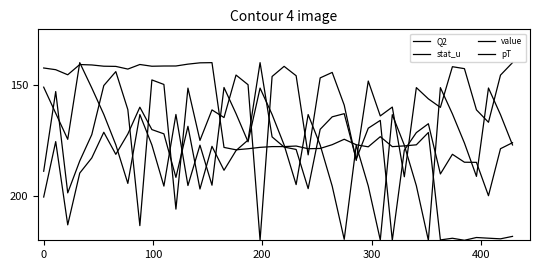

Reading right to left, transcribe all the data shown in this chart.

Q2: 218.2	219.4	219.1	218.8	220.0	219.1	219.8	171.5	177.0	177.5	177.8	173.3	177.9	177.0	174.5	176.9	178.6	178.8	177.6	177.8	177.8	178.1	178.8	179.3	178.2	140.0	140.1	140.7	141.5	141.5	141.6	140.8	142.9	141.7	141.6	141.0	140.9	145.5	143.2	142.4
stat_u: 140.0	145.6	166.9	161.3	142.7	141.8	160.2	156.3	151.2	191.4	160.0	164.0	148.3	184.1	159.1	144.4	146.9	181.5	145.9	141.7	146.2	220.0	149.9	145.6	164.7	161.3	175.0	151.5	206.0	149.8	147.8	213.4	161.2	144.0	150.3	172.4	184.3	198.6	153.0	188.9
value: 176.1	178.8	199.9	184.9	184.8	181.3	190.1	167.5	171.5	179.4	220.0	166.0	169.5	183.5	163.0	164.4	170.0	196.7	179.1	178.0	173.4	140.0	174.9	179.6	188.5	177.7	196.9	168.7	191.7	172.1	170.1	160.1	172.1	181.3	171.3	182.9	189.7	213.1	175.6	200.5
pT: 177.1	163.4	151.4	191.2	176.2	163.1	151.3	220.0	195.4	177.2	163.4	219.9	195.5	177.2	219.6	195.6	177.1	163.4	194.9	177.1	163.3	151.5	175.7	163.0	151.2	195.2	177.2	195.3	163.3	195.6	177.1	163.4	194.4	177.0	163.3	151.4	140.0	174.5	162.8	151.0